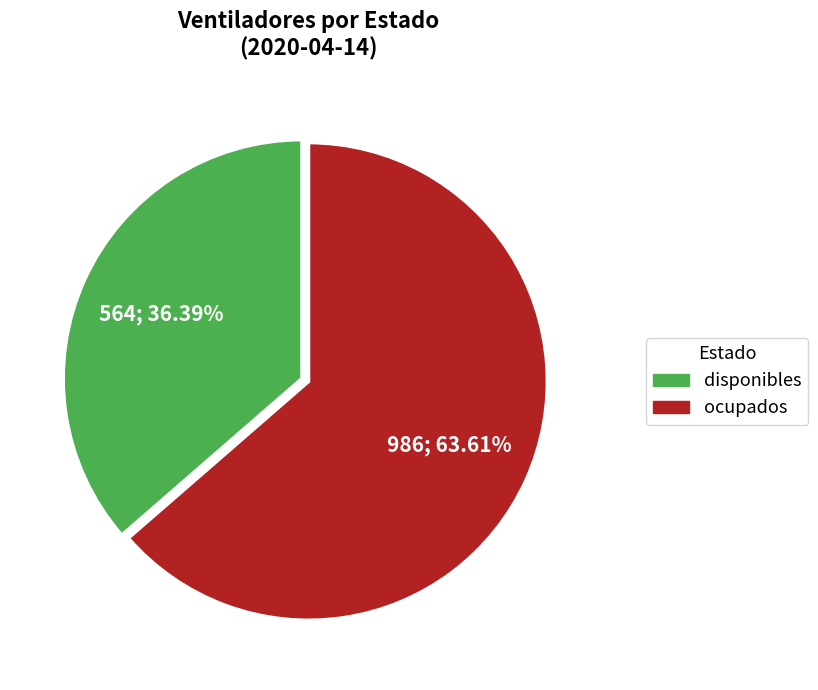

To the nearest percent, what is the combined percentage of disponibles and ocupados?

100%